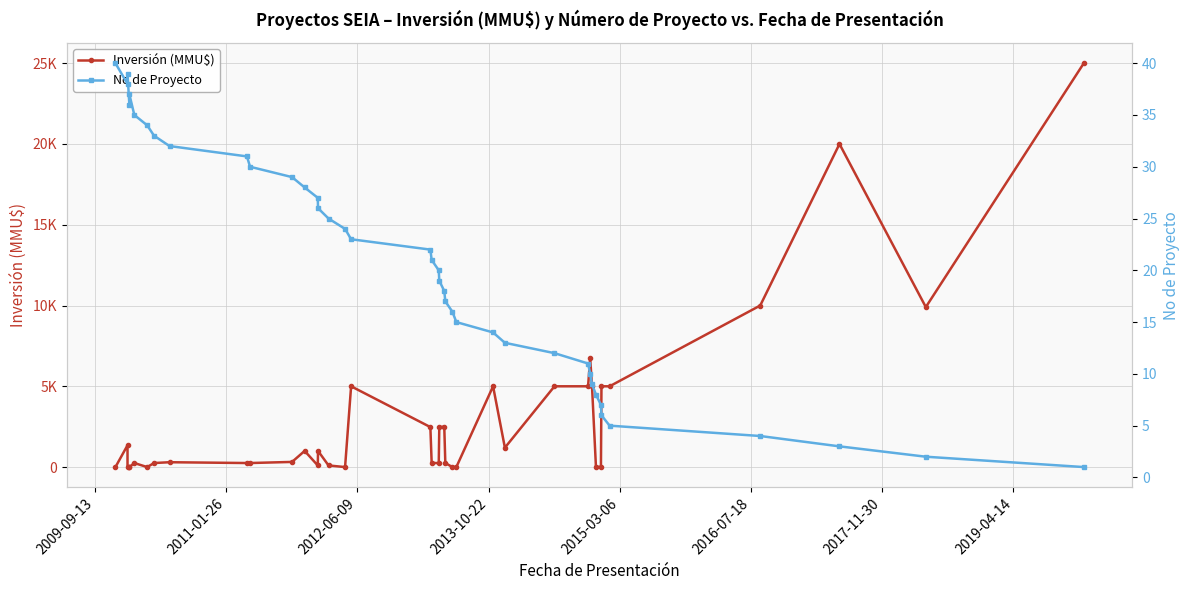

How many values in Inversión (MMU$) are above zero?

32